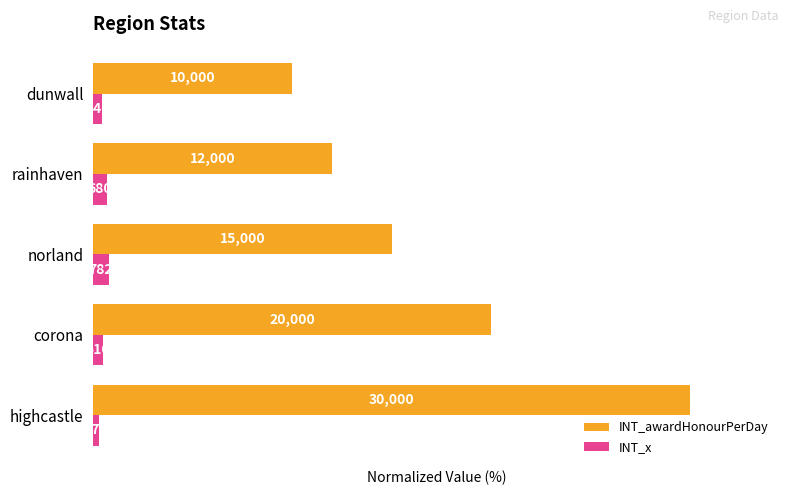

What are all the series names shown in the legend?

INT_awardHonourPerDay, INT_x